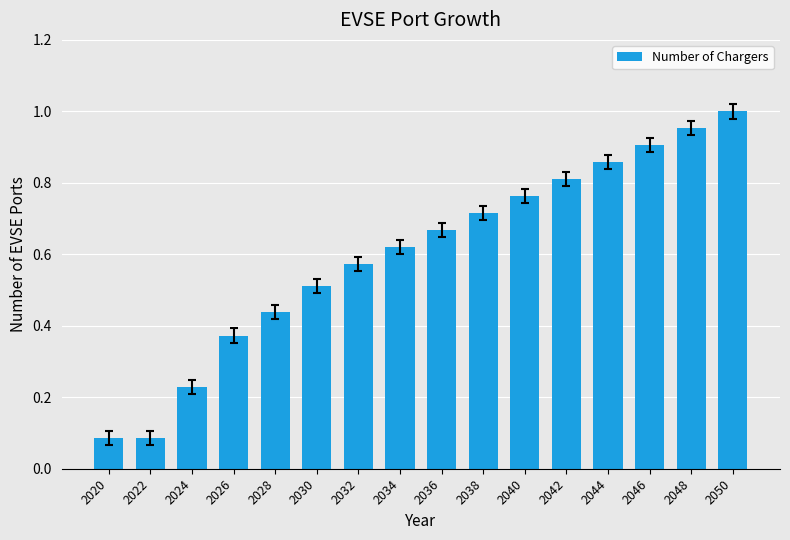

What is the change in value from 2020 to 2024?

+0.1